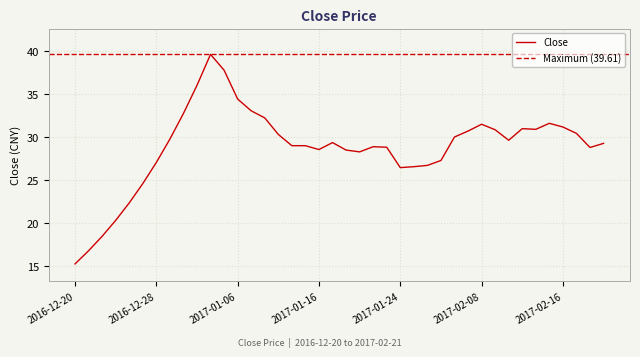

Is this an area chart (filled region under the line)?

No